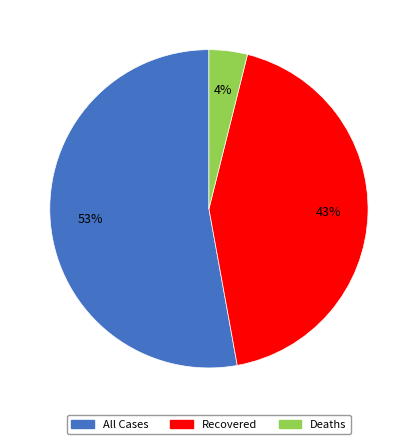

Between Deaths and All Cases, which is larger?

All Cases